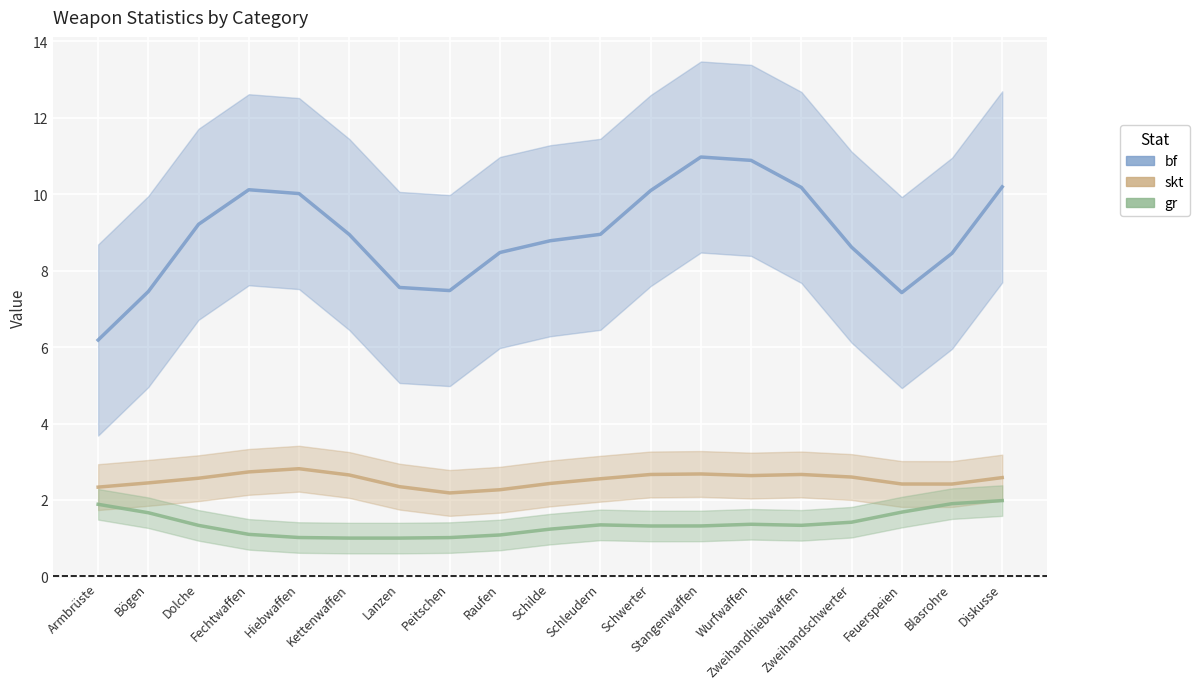

At which category is the sum across all series the highest?

Stangenwaffen